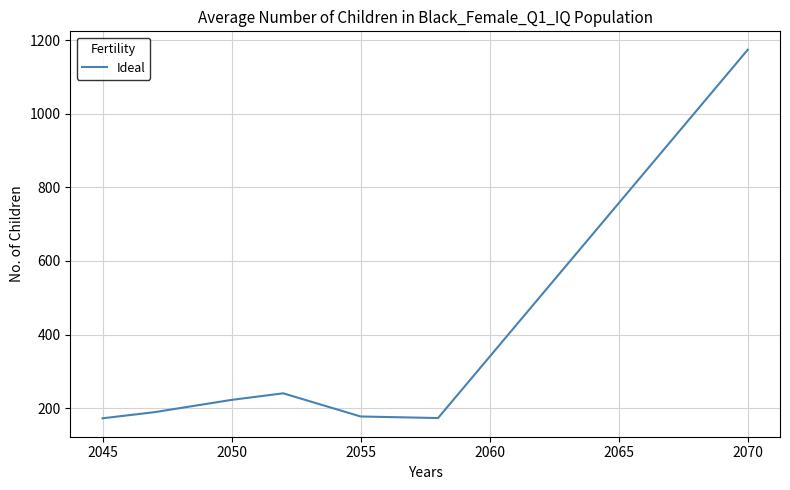

How many interior local peaks (higher than both neighbors) does the data have?

1